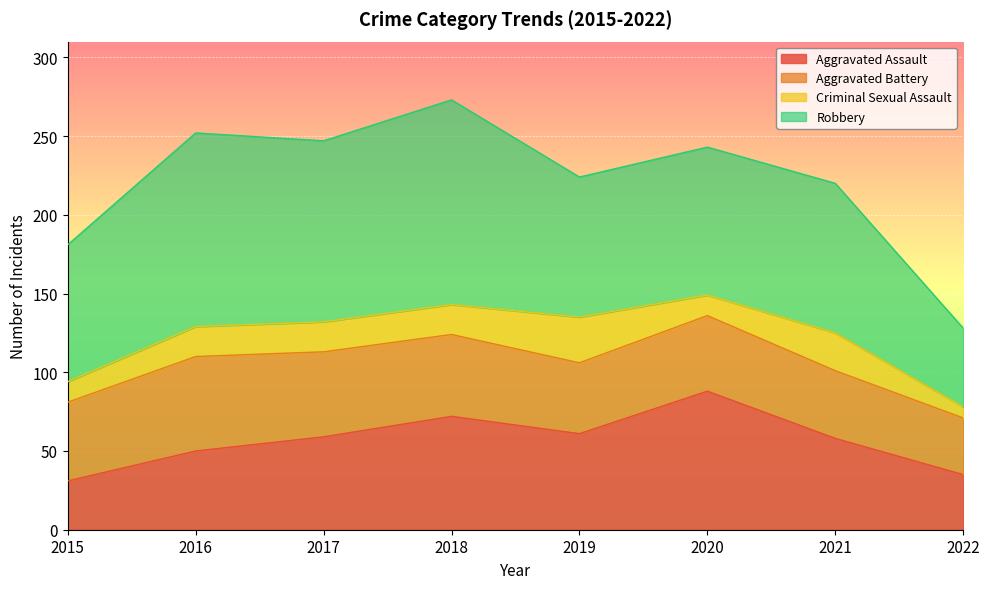

Does the chart display data point markers on the line(s)?

No